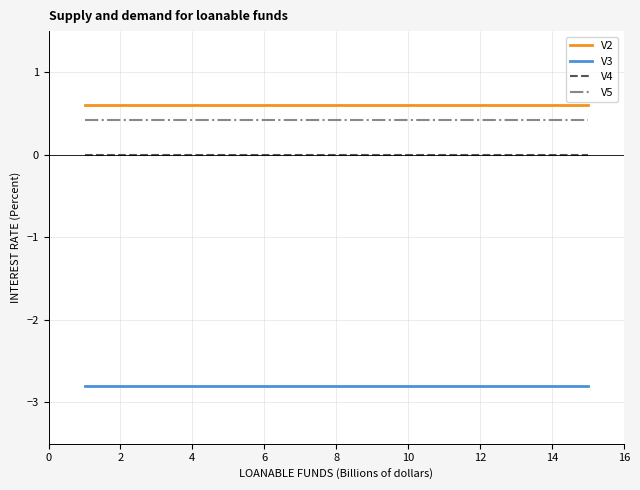

What is the smallest value displayed?

-2.8